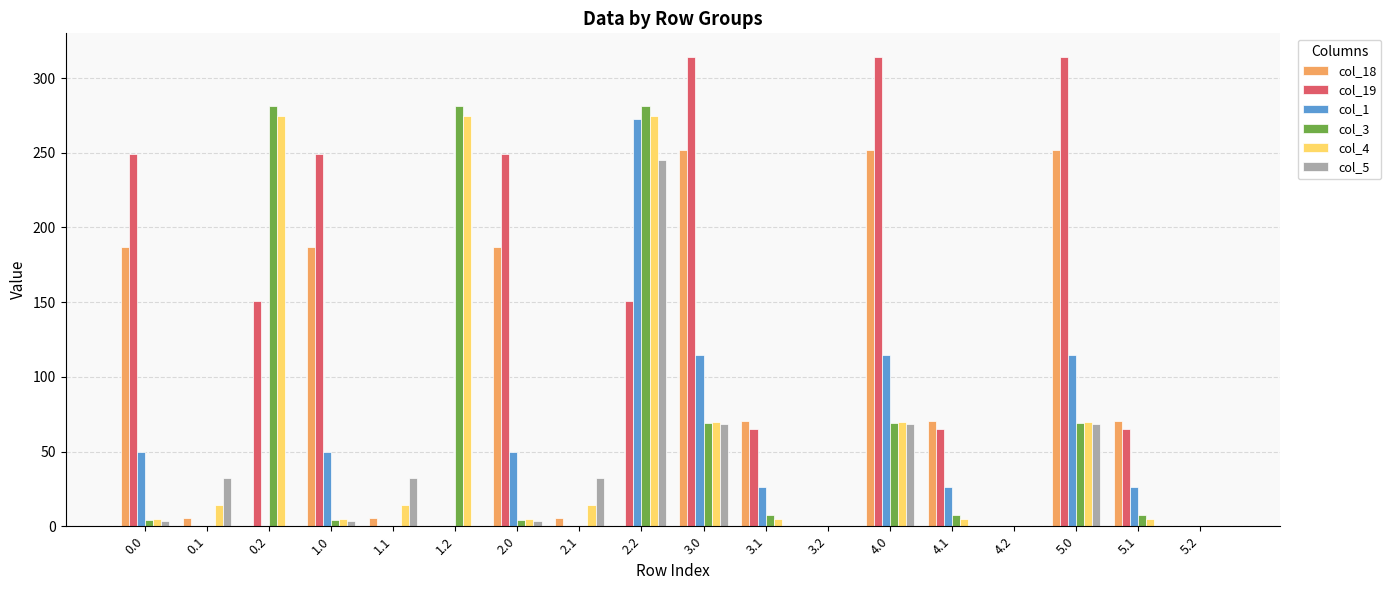

The value of col_18 at 4.2 is -135.8. True or false?

False